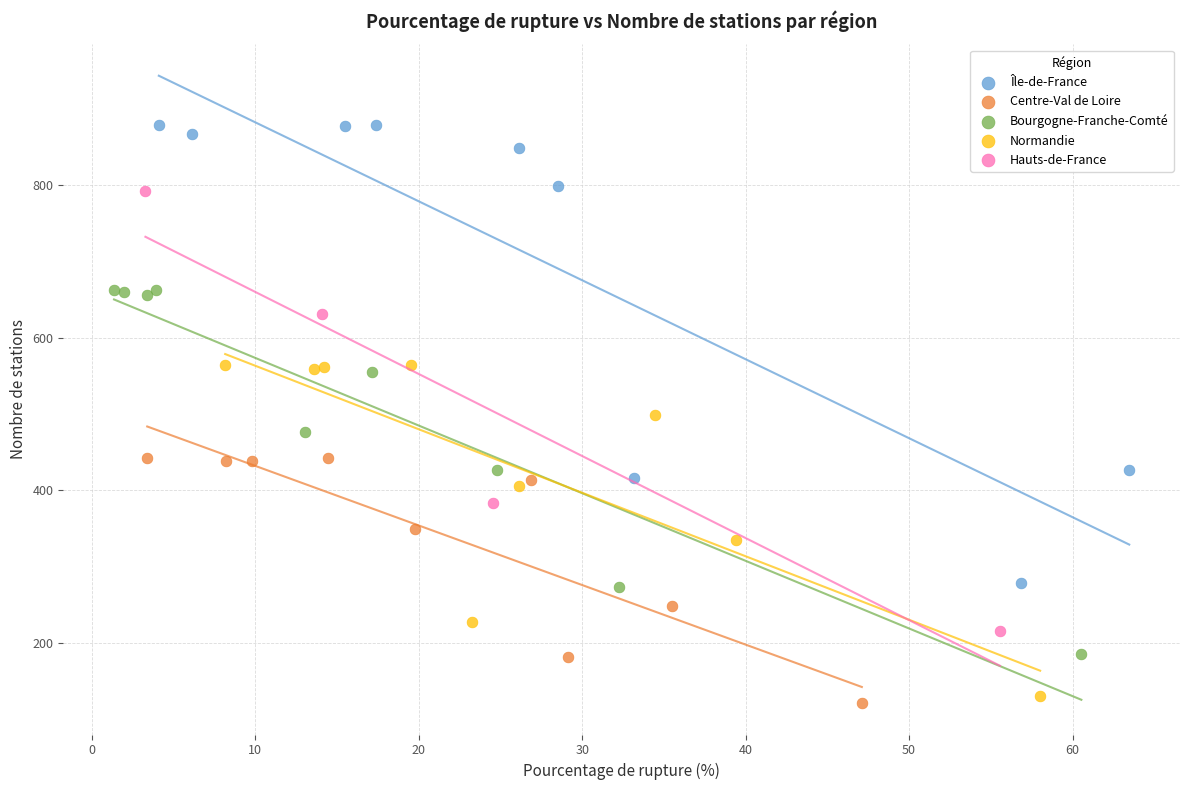

Which series has the largest Y range (max minus min)?

Île-de-France